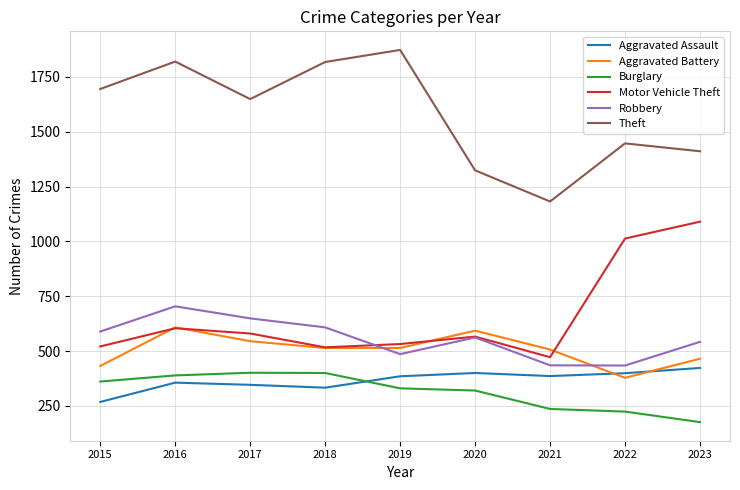

At how many categories does at least one series exceed 1259?

8